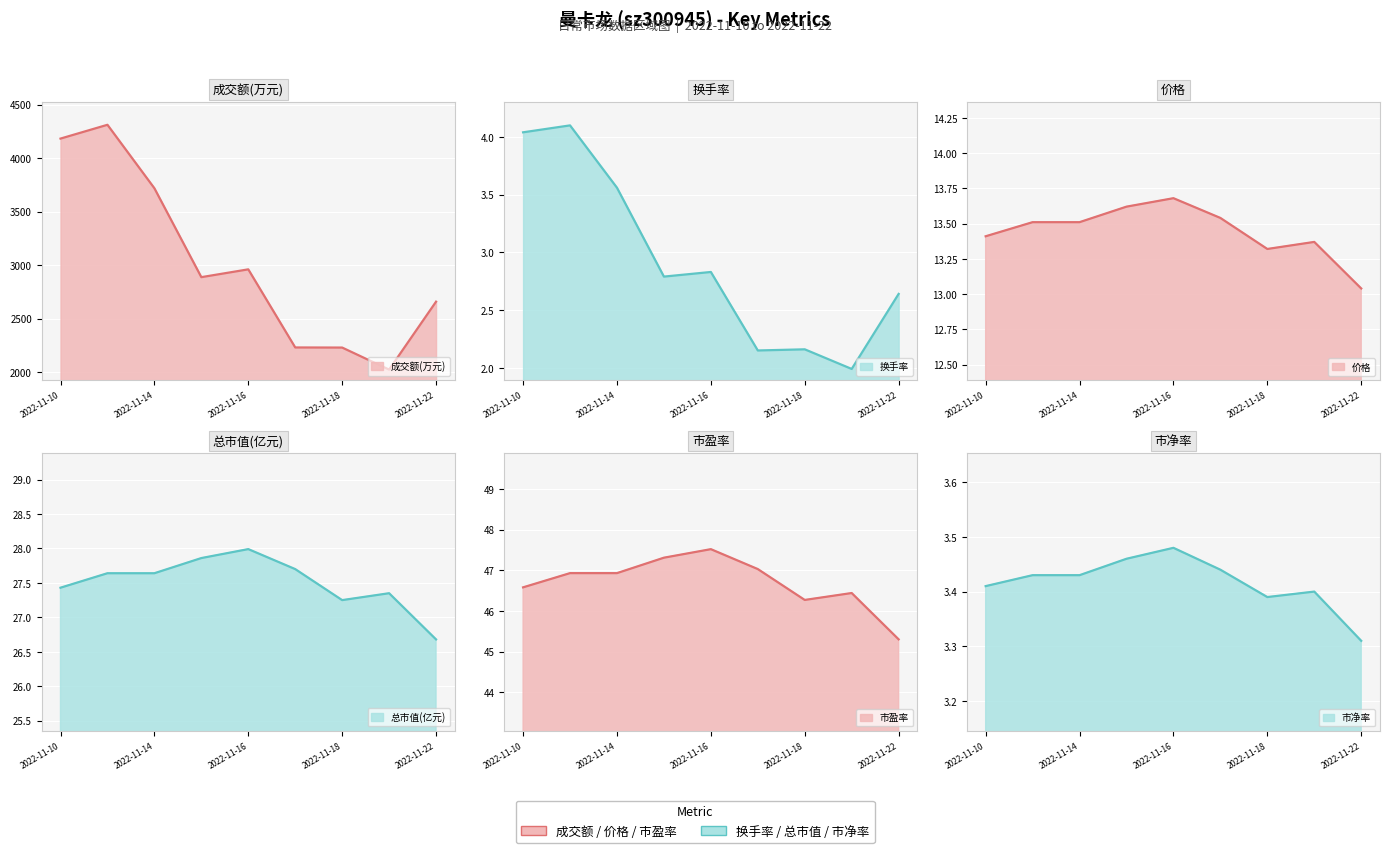

What is the difference between the maximum and minimum values in the 价格 series?

0.6